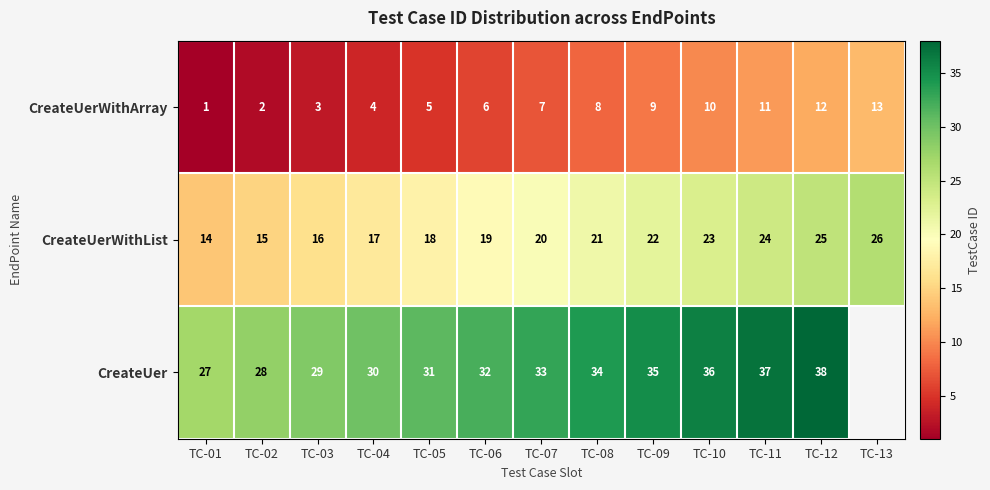

What is the difference between the CreateUerWithList values at TC-10 and TC-13?

3